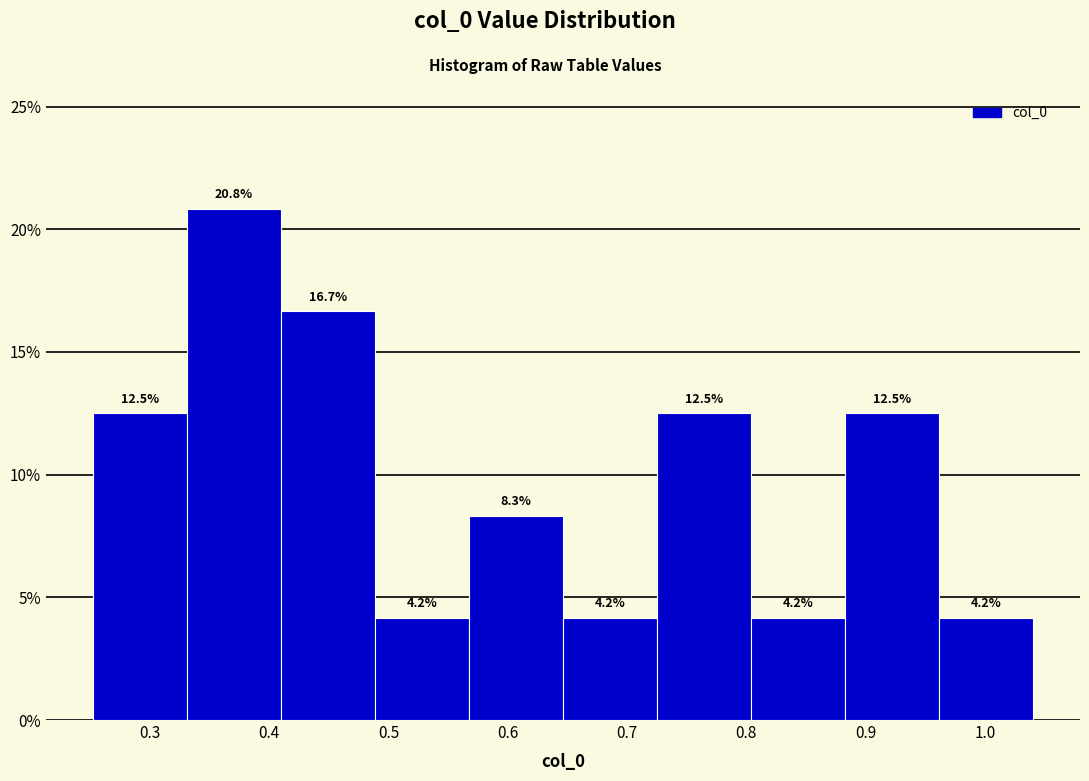

Over which range of the x-axis is the bar tallest?

0.33 to 0.41